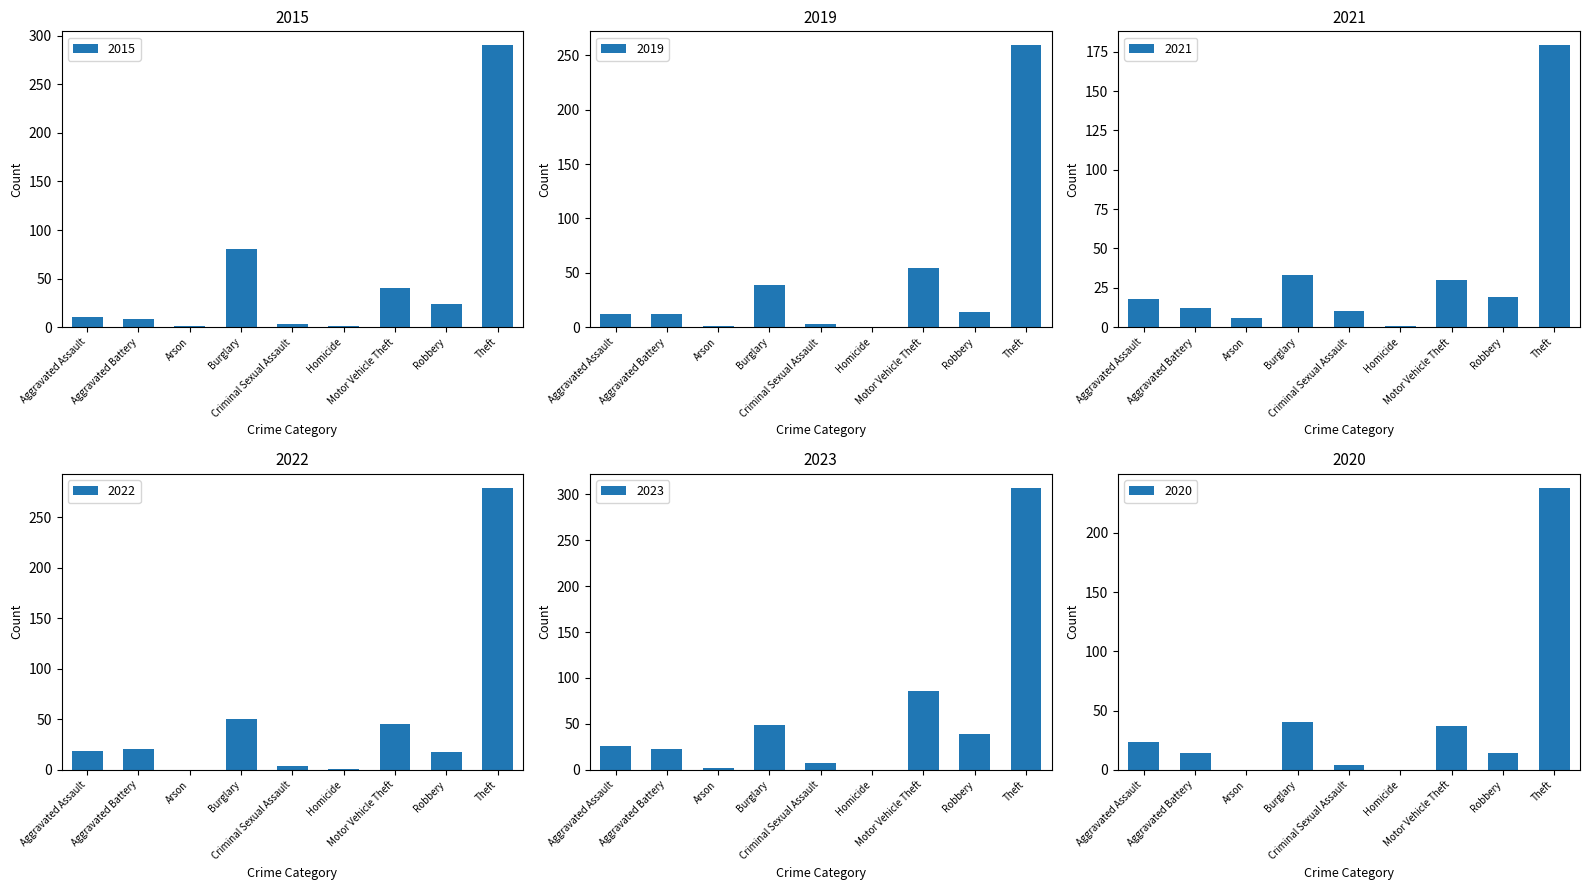

Does the chart contain stacked bars?

No